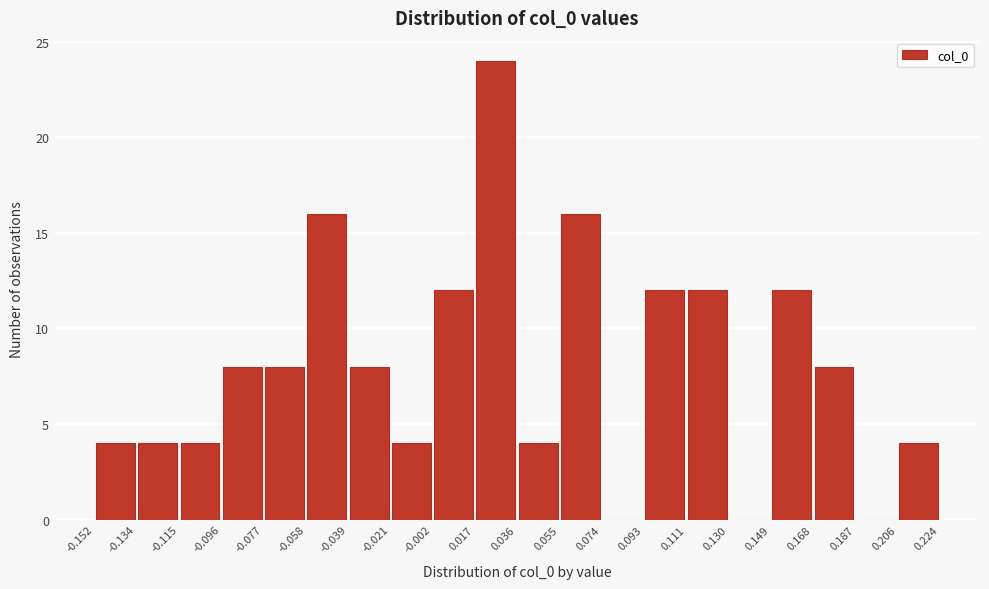

Reading left to right, list every bar in this chart as the range it spans on the x-axis followed by its height. The values are not printed on the chart, so give them approximately, as read against the axis.

-0.152 to -0.134: 4
-0.134 to -0.115: 4
-0.115 to -0.096: 4
-0.096 to -0.077: 8
-0.077 to -0.058: 8
-0.058 to -0.039: 16
-0.039 to -0.021: 8
-0.021 to -0.002: 4
-0.002 to 0.017: 12
0.017 to 0.036: 24
0.036 to 0.055: 4
0.055 to 0.074: 16
0.074 to 0.093: 0
0.093 to 0.111: 12
0.111 to 0.130: 12
0.130 to 0.149: 0
0.149 to 0.168: 12
0.168 to 0.187: 8
0.187 to 0.206: 0
0.206 to 0.224: 4